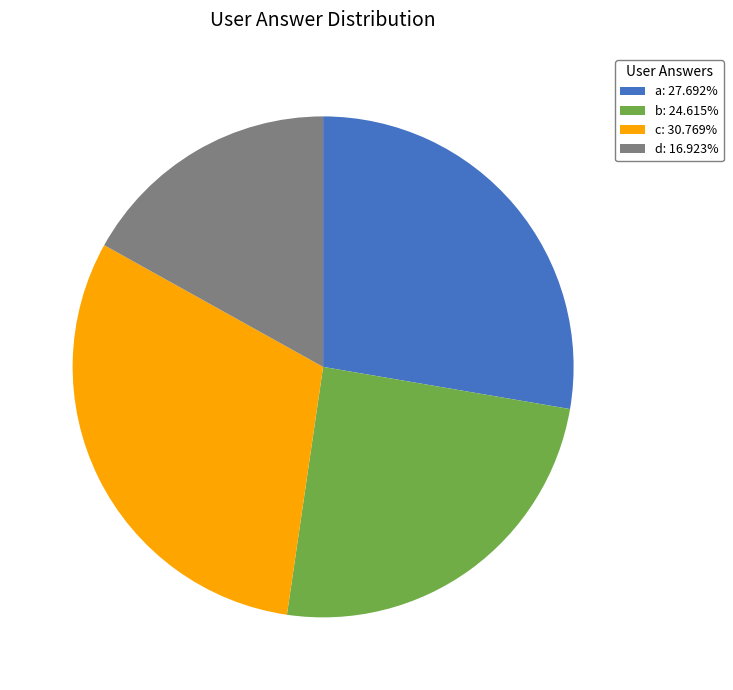

Is there any slice that represents more than half of the pie?

No